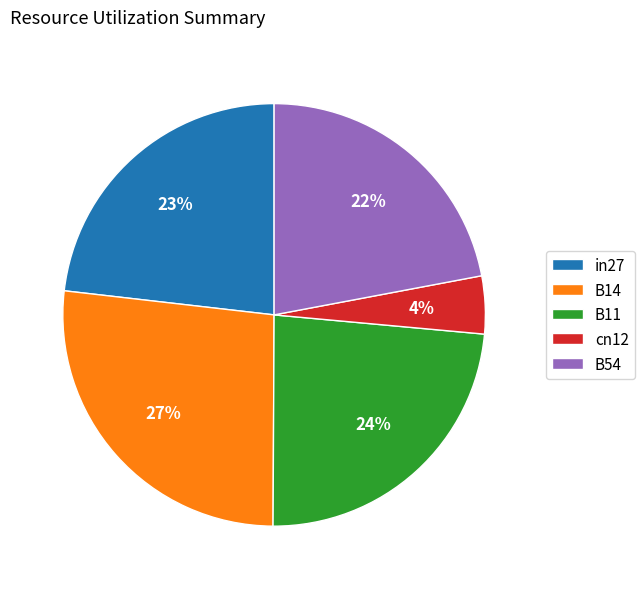

To the nearest percent, what is the difference between the B11 and B54 slice percentages?

2%